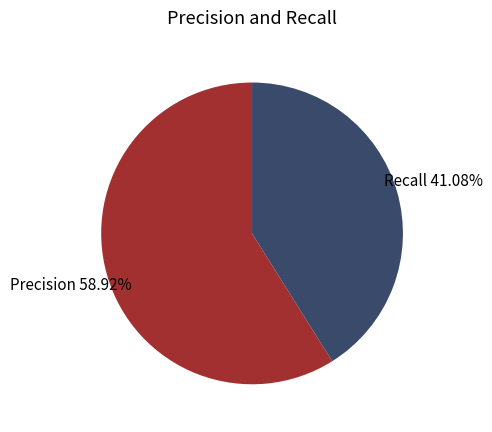

To the nearest percent, what is the average slice percentage?

50%